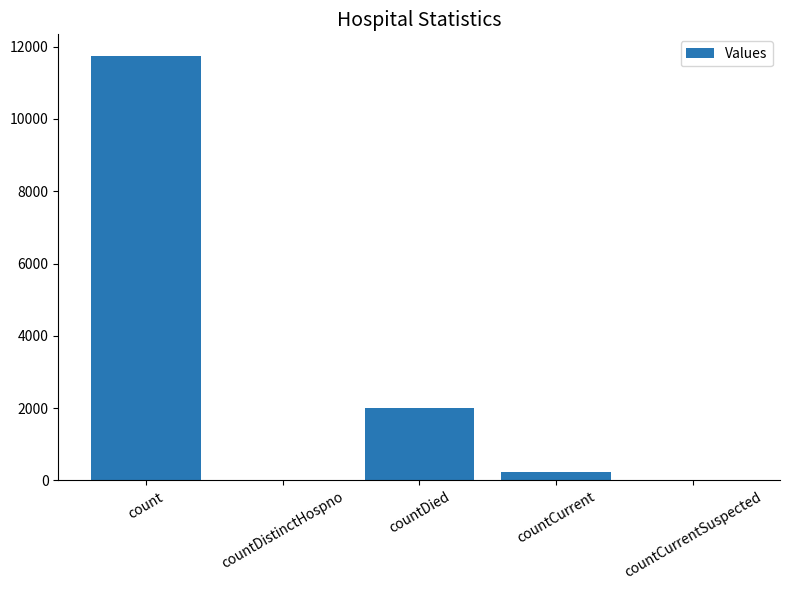

How many data points does each series have?

5